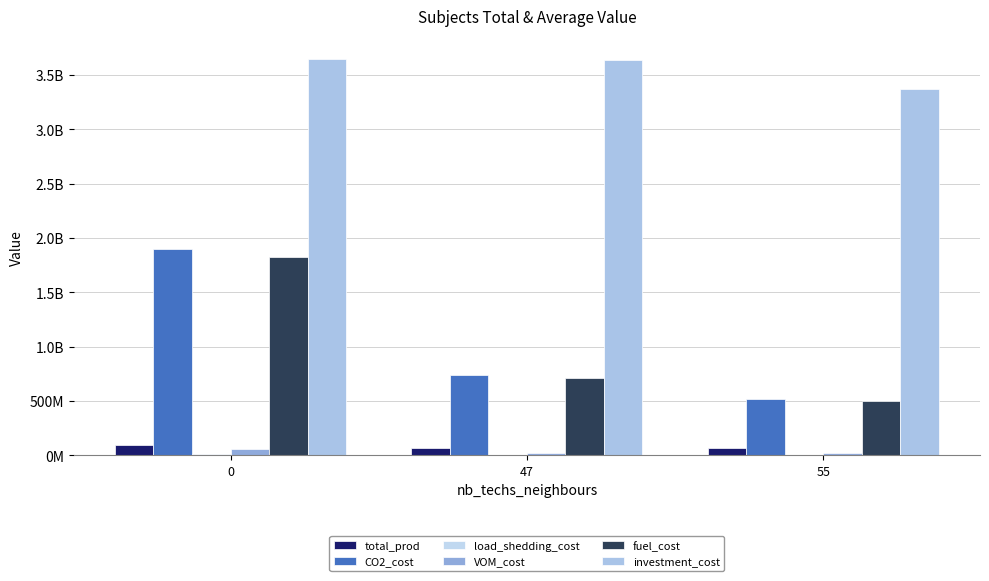

What is the value of the CO2_cost bar at the 1st from the left?

1895302499.7